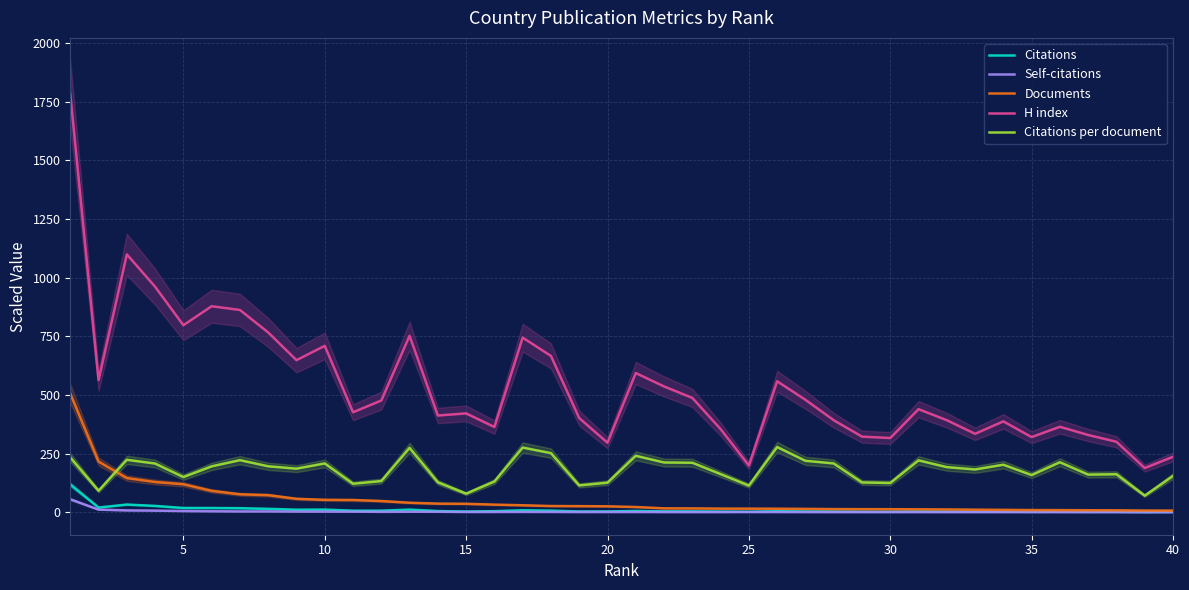

Which series has the largest total across all categories?

H index